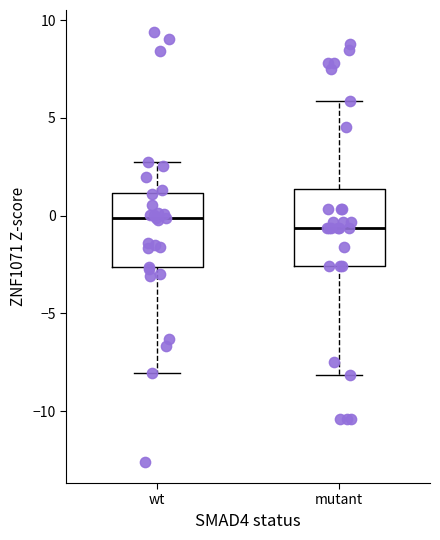

Where does the upper whisker of the box for wt end on the y-axis? The values are not printed on the chart, so give them approximately, as read against the axis.

3.0